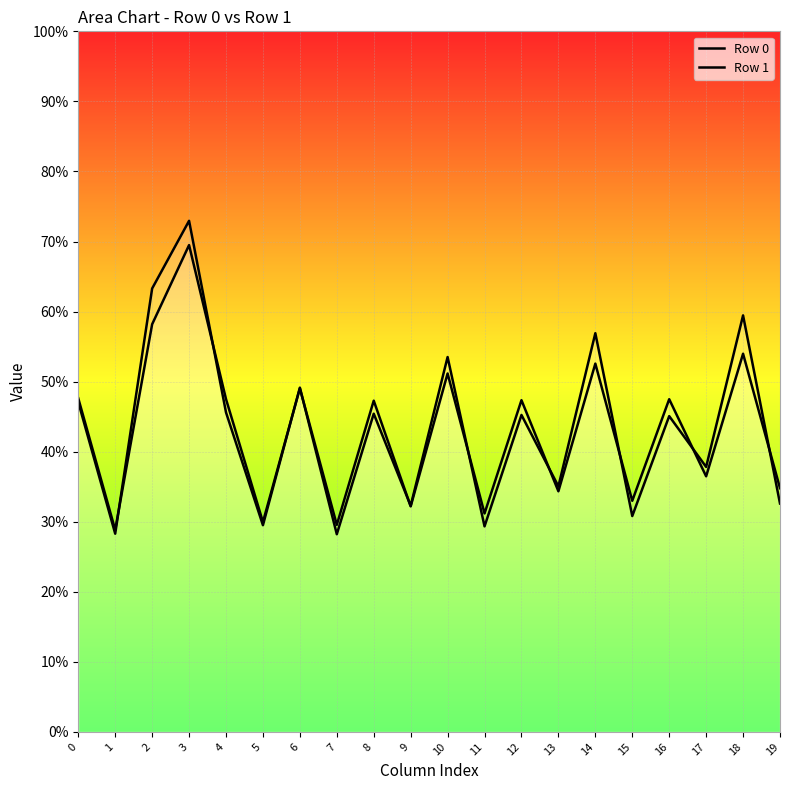

Is the value of Row 1 at 12 greater than the value of Row 0 at 11?

Yes